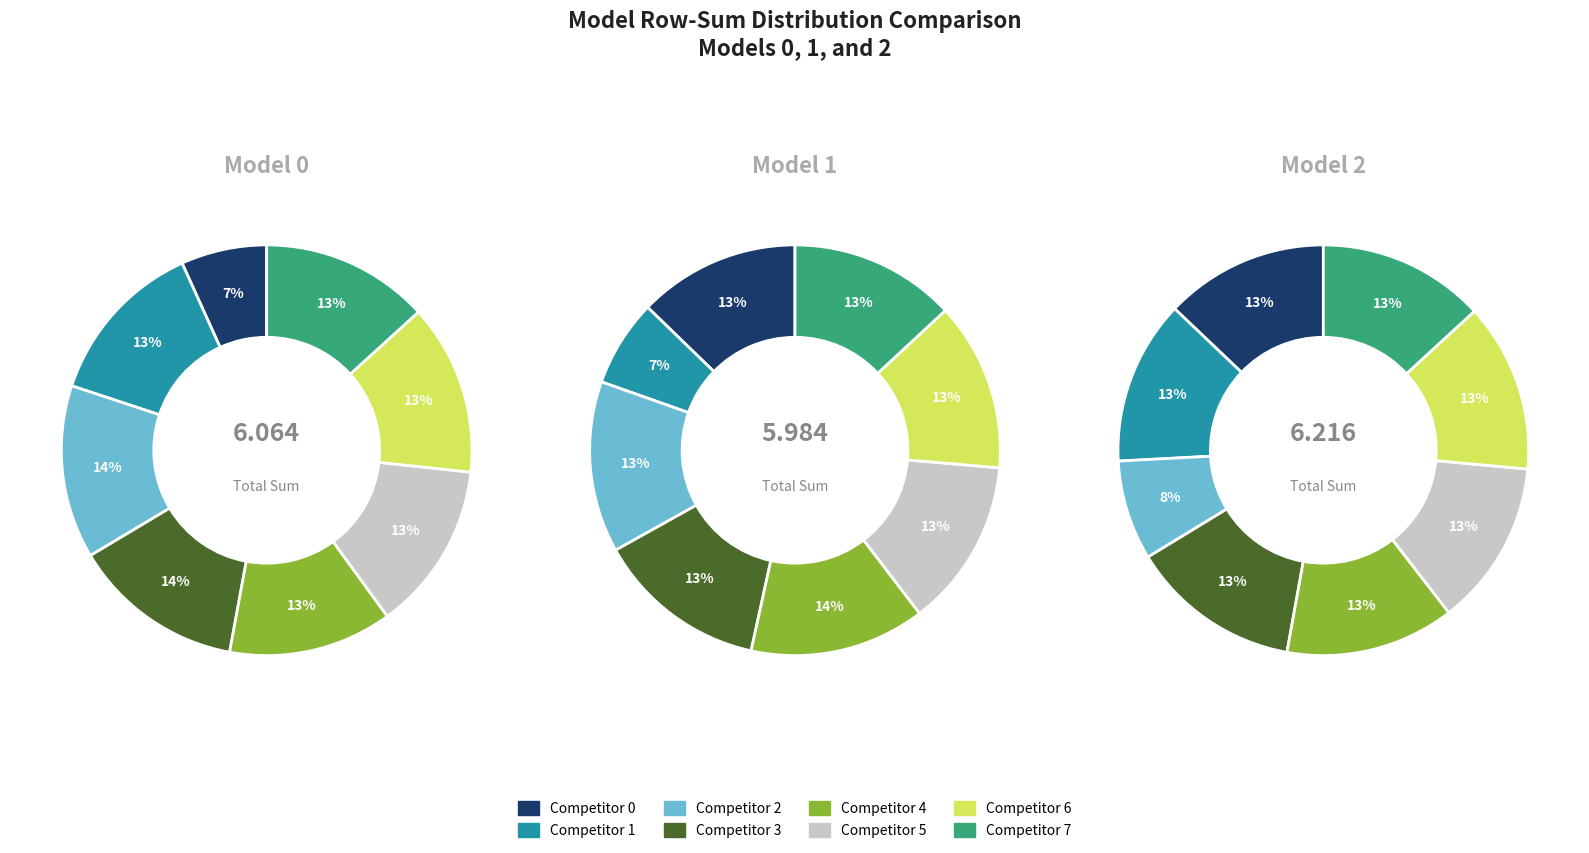

Rank the series at 7 from lowest to highest value.

Model 1, Model 0, Model 2